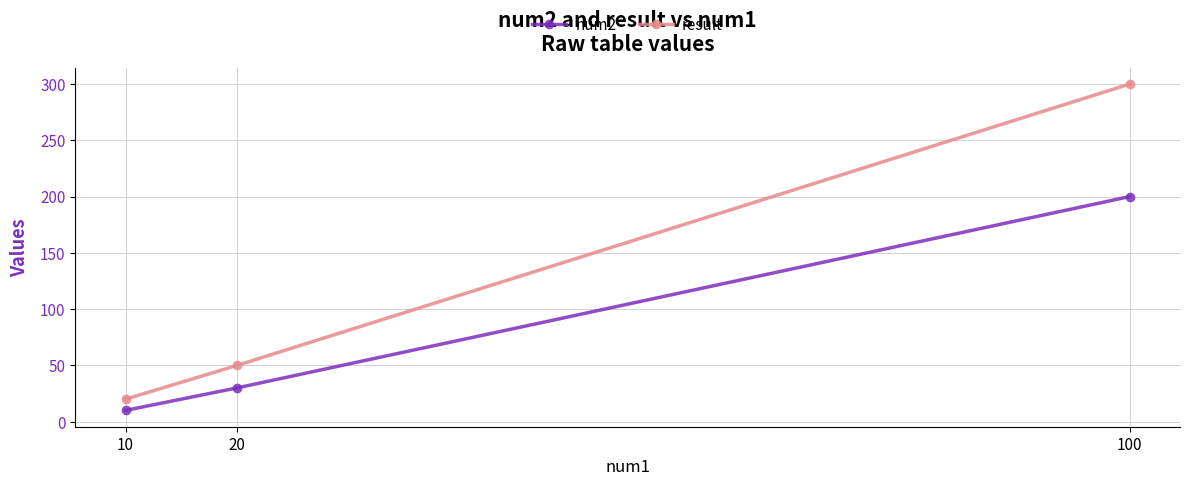

What is the maximum value shown in the chart?

300